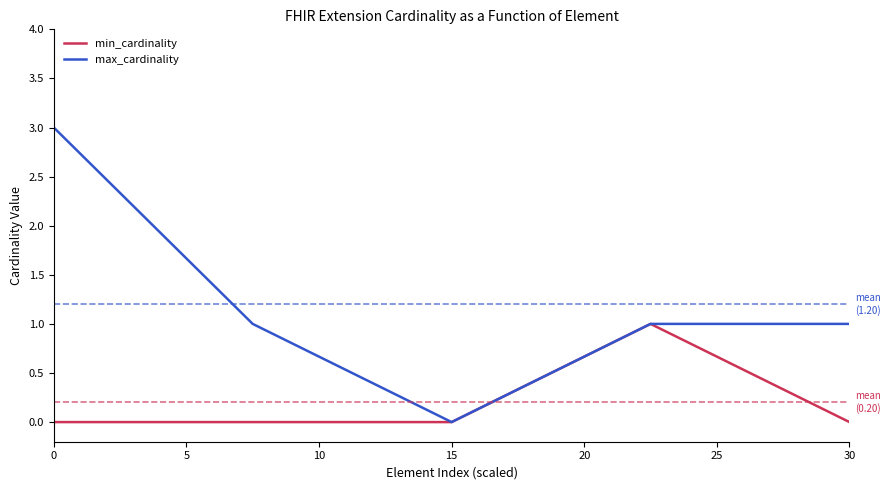

Rank the series by their maximum value, from lowest to highest.

min_cardinality, max_cardinality